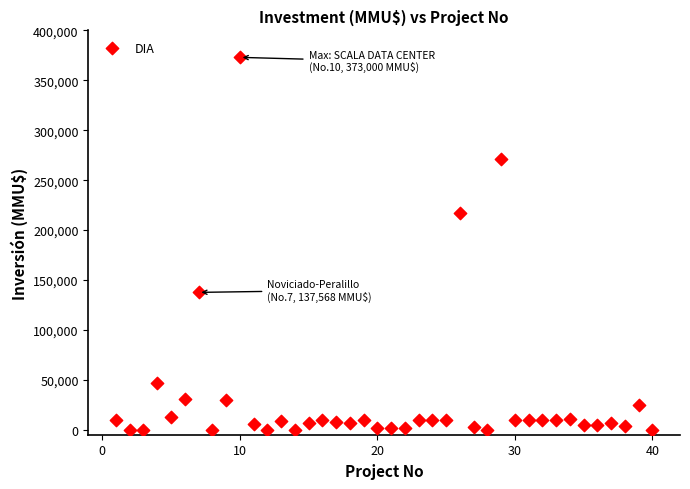

What Y value in the scatter plot is closest to 186500?

217000